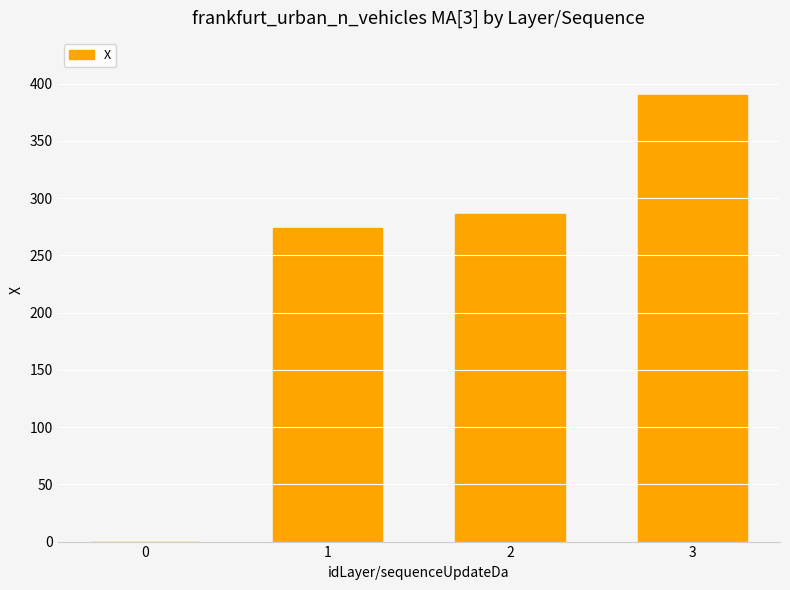

The chart shows a value of 105.6 at 1. True or false?

False